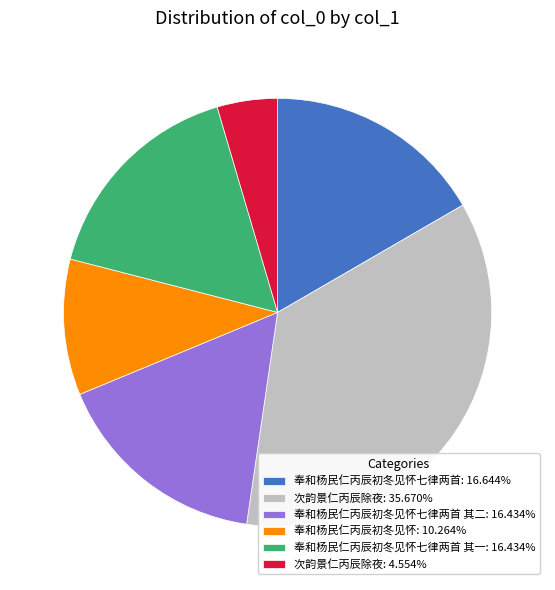

Is there a majority slice in this chart?

No